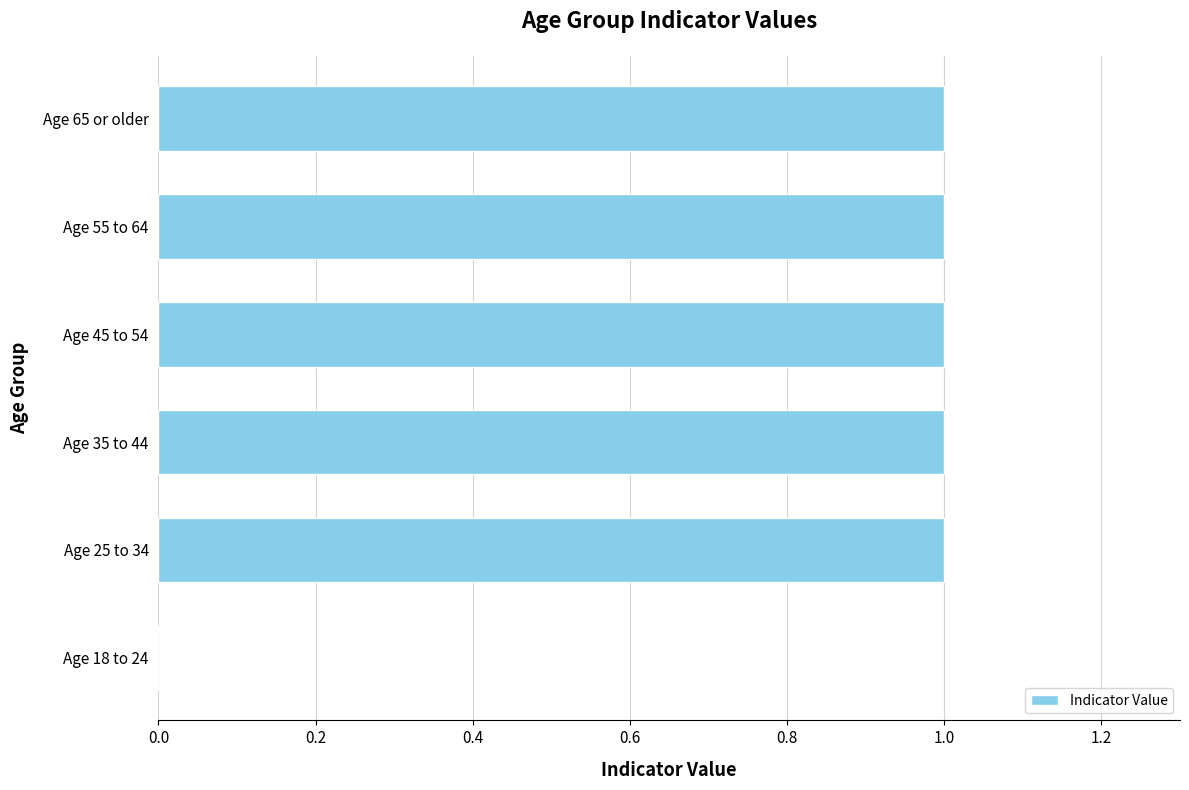

What is the sum of all values?

5